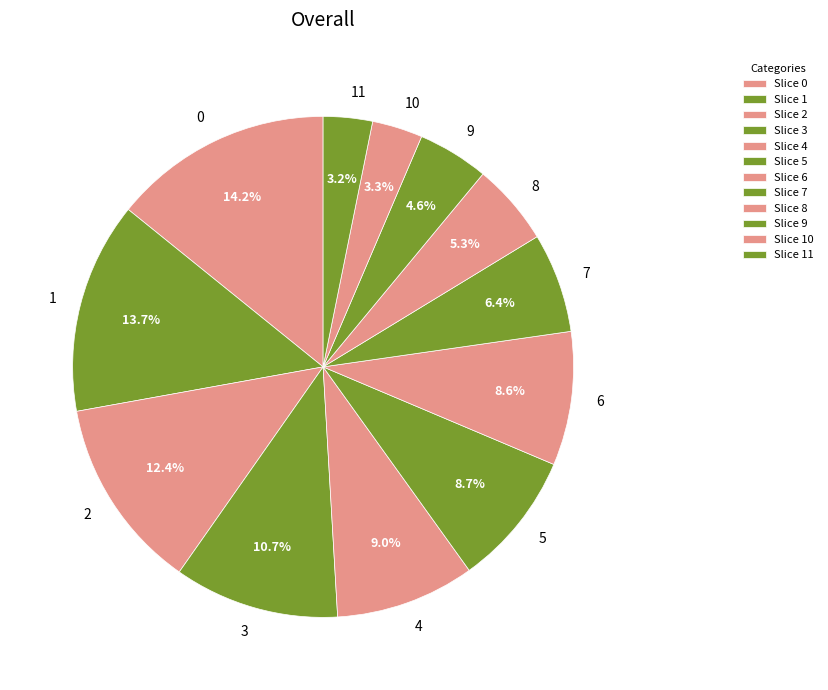

To the nearest percent, what portion does 10 represent?

3%